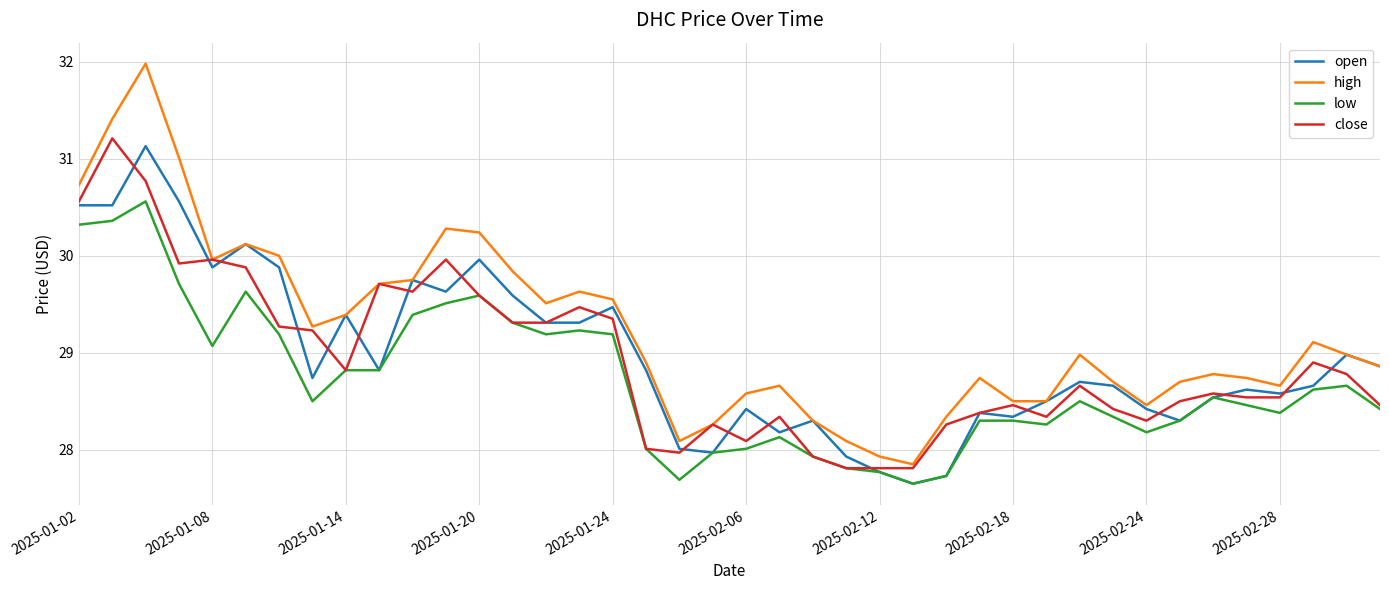

Does the chart have visible grid lines?

Yes